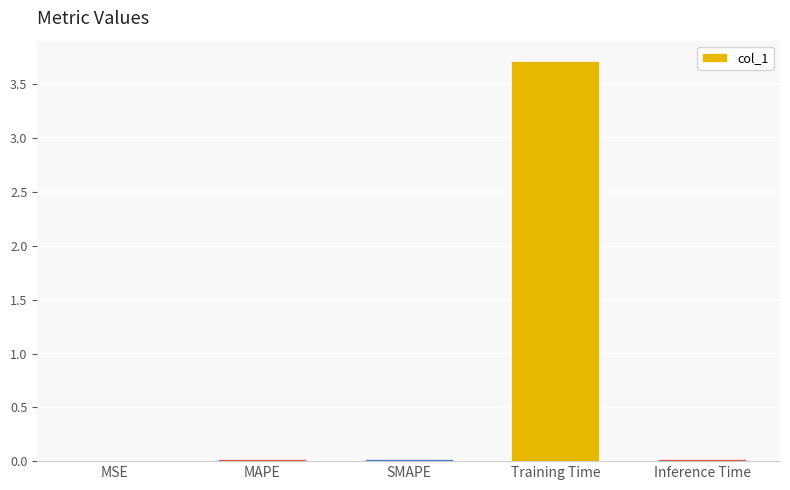

How many categories are shown in the chart?

5